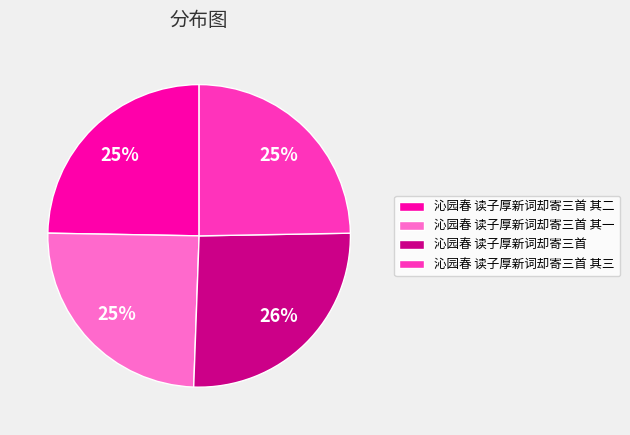

What is the ratio of the value at 沁园春 读子厚新词却寄三首 其三 to the value at 沁园春 读子厚新词却寄三首 其二?

1.0